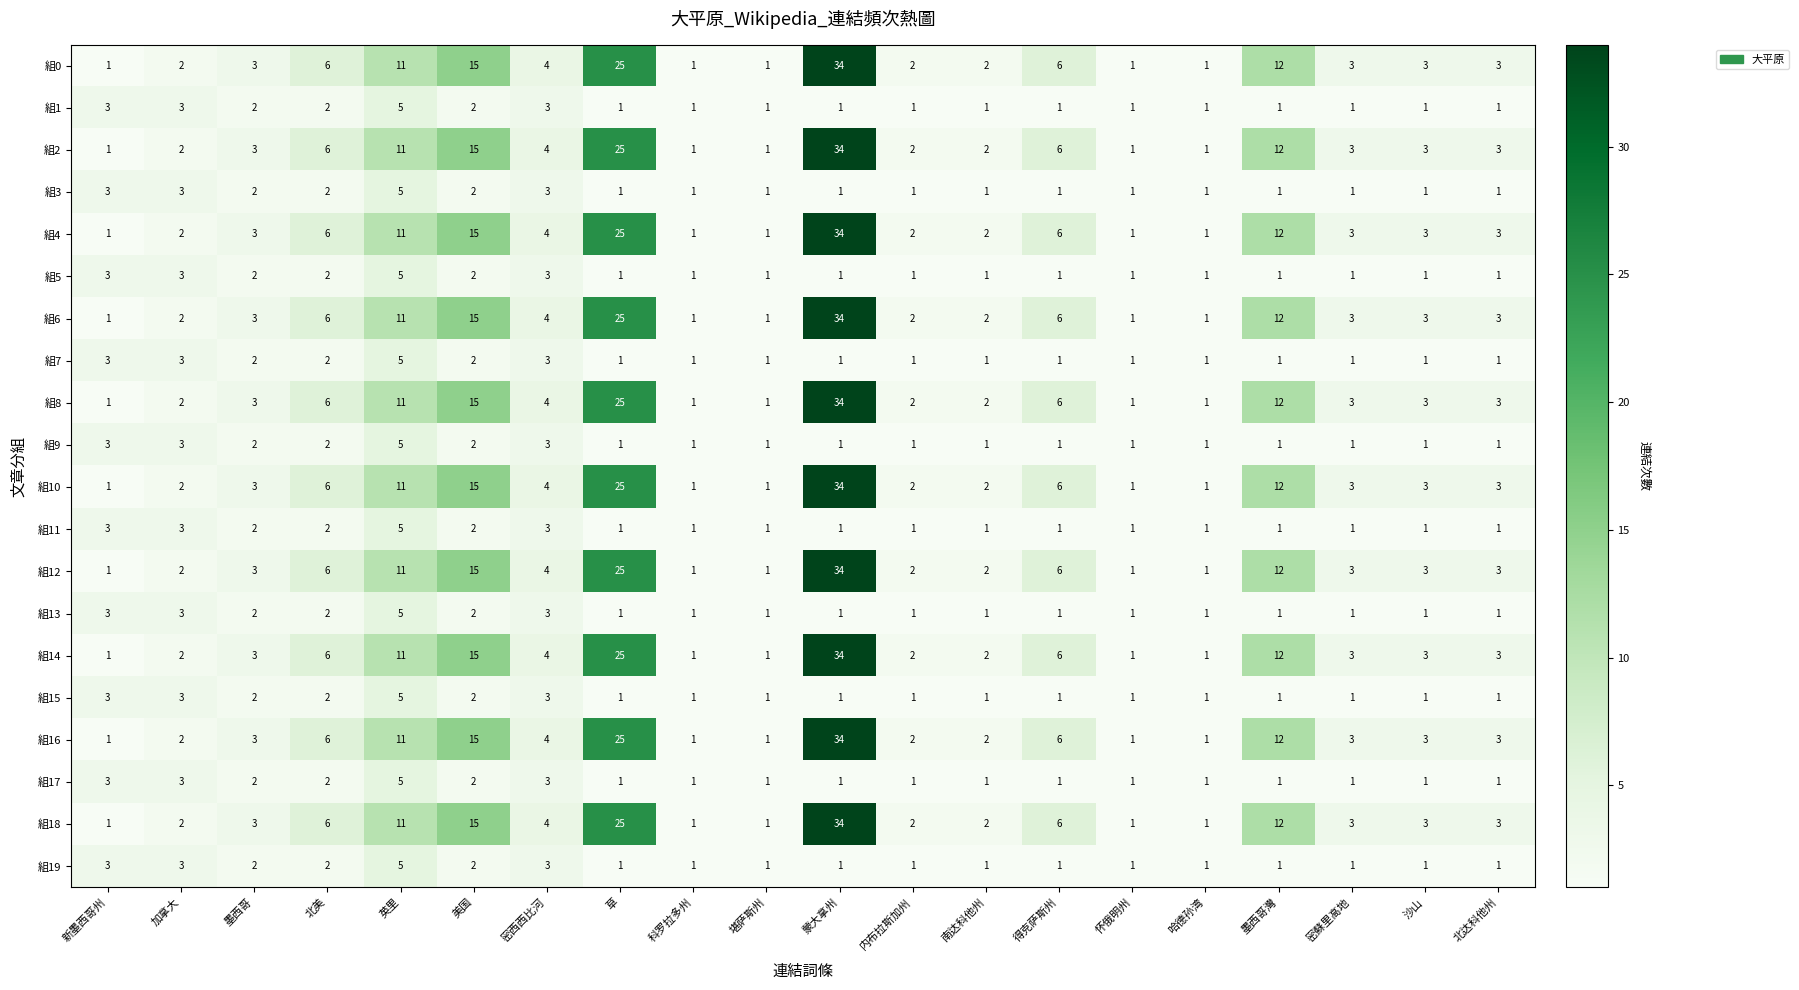

Is it true that 組11 equals 2 at 墨西哥?

True